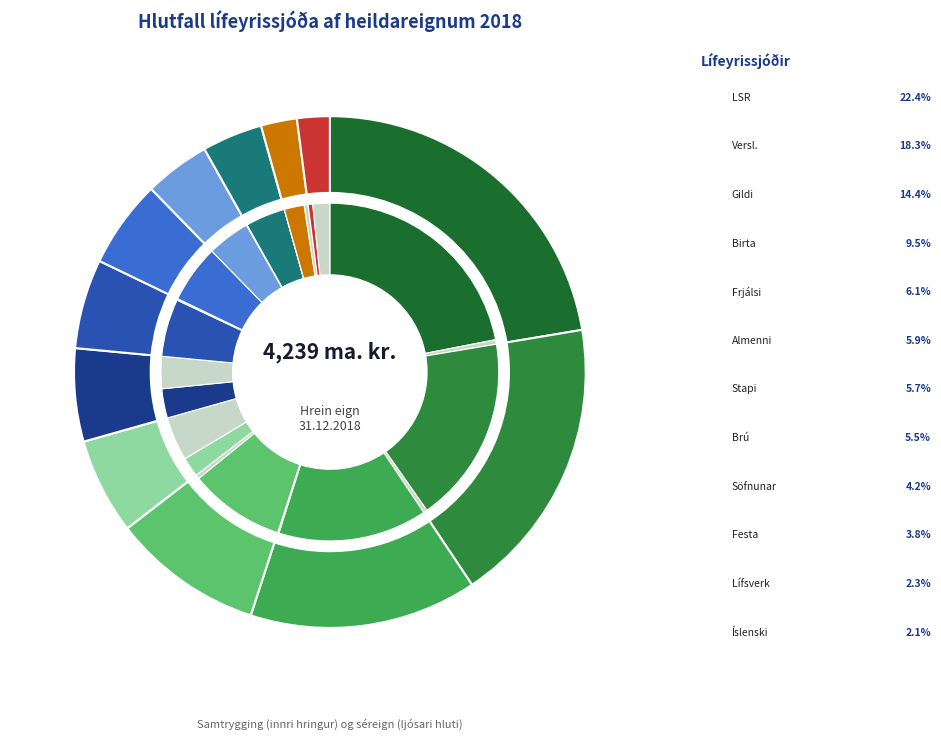

Is there any slice that represents more than half of the pie?

No